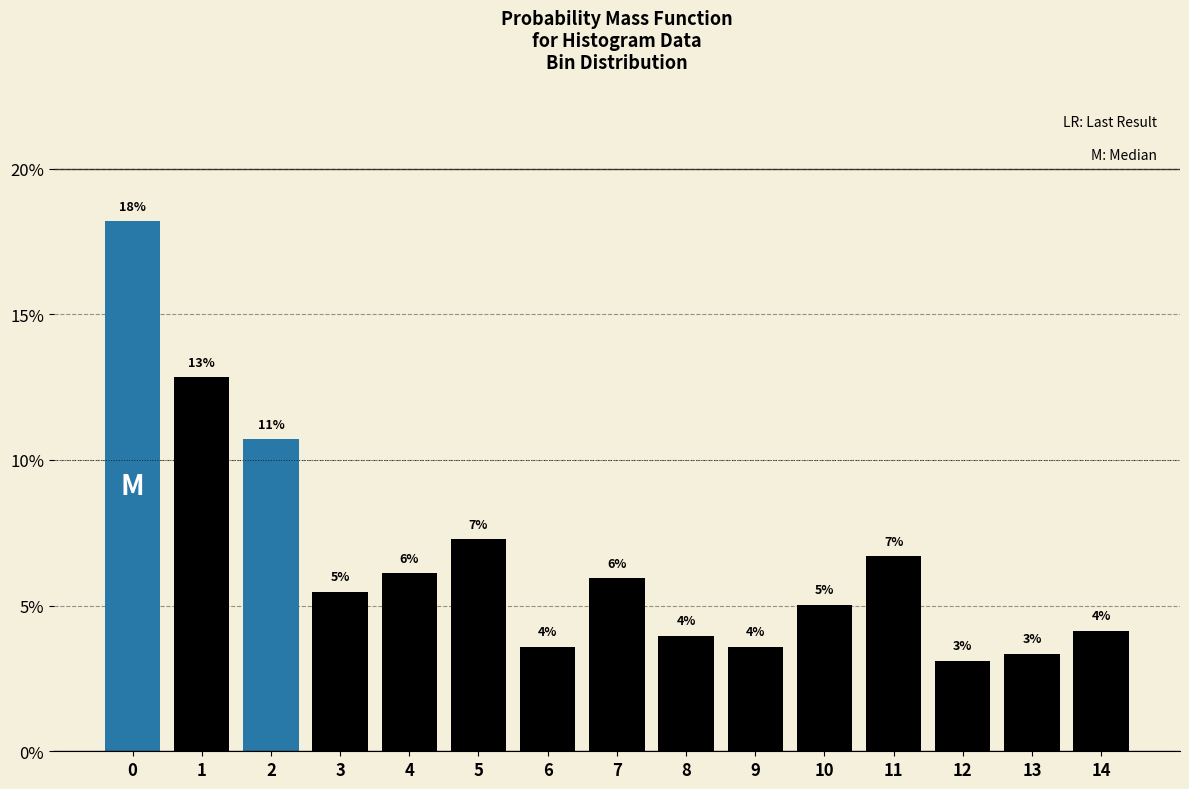

How many bars are there in total?

15